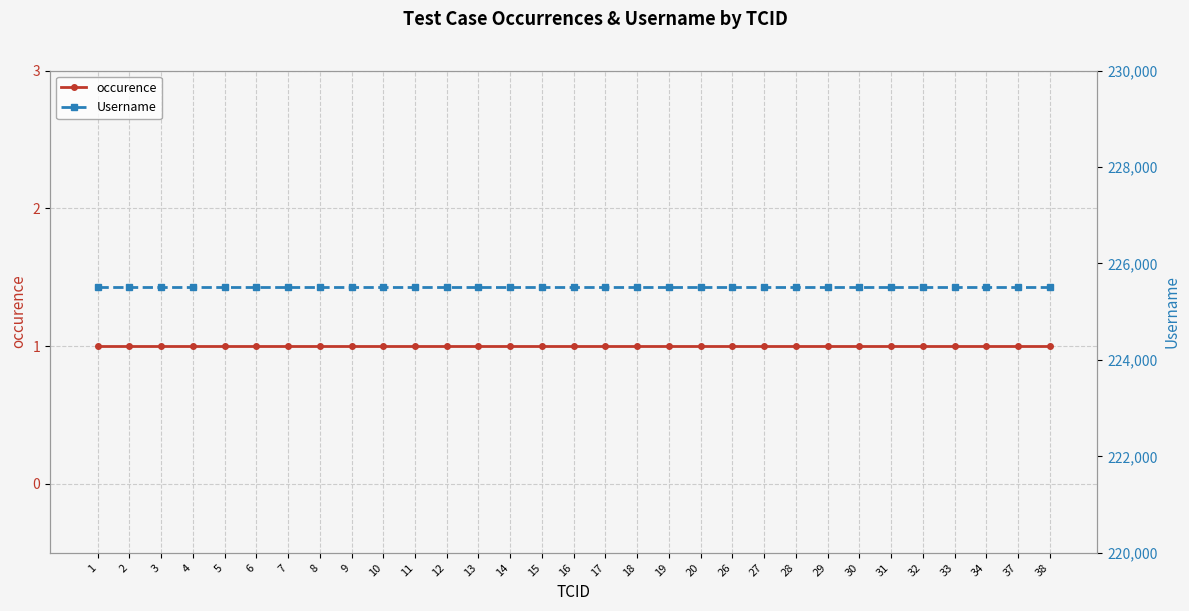

What is the average value of the occurence series?

1